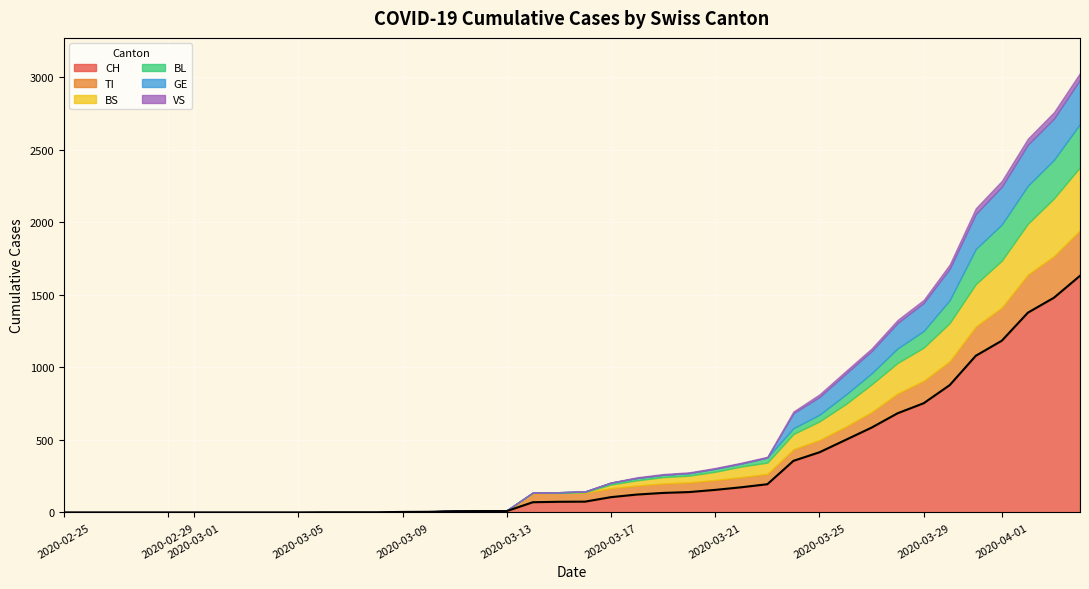

Where does the BS series first go above 4?

21